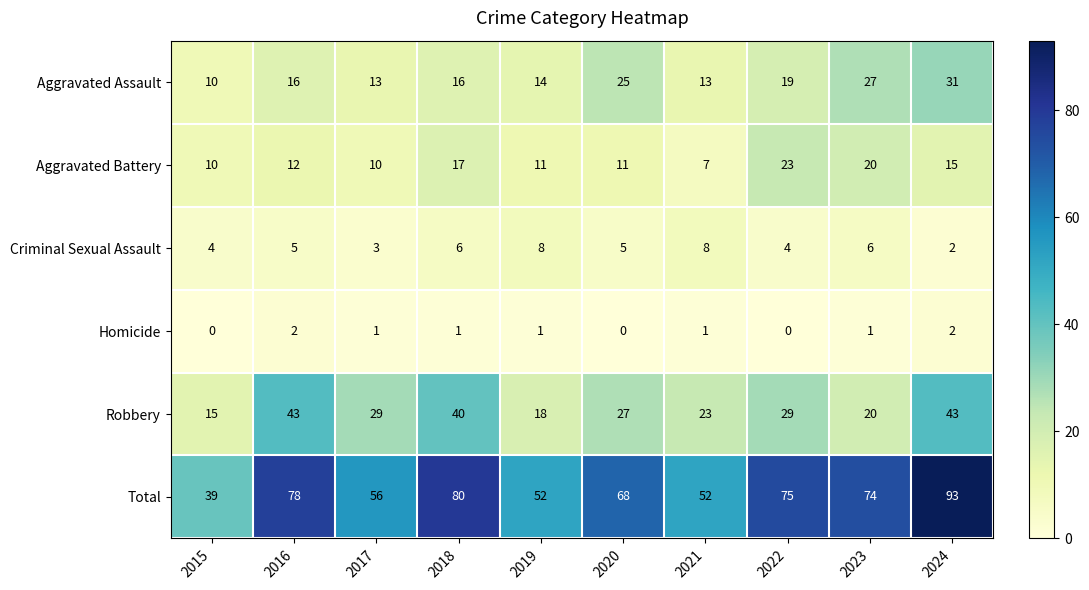

How many Criminal Sexual Assault values are between 4 and 6?

6